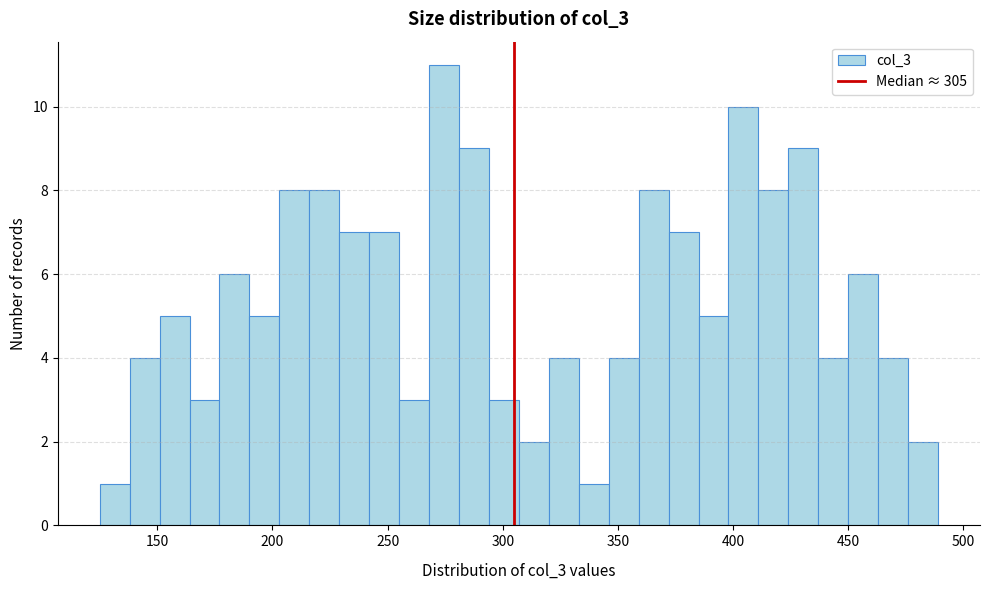

Read against the x-axis, roughly where is the centre of the tallest bar?

275